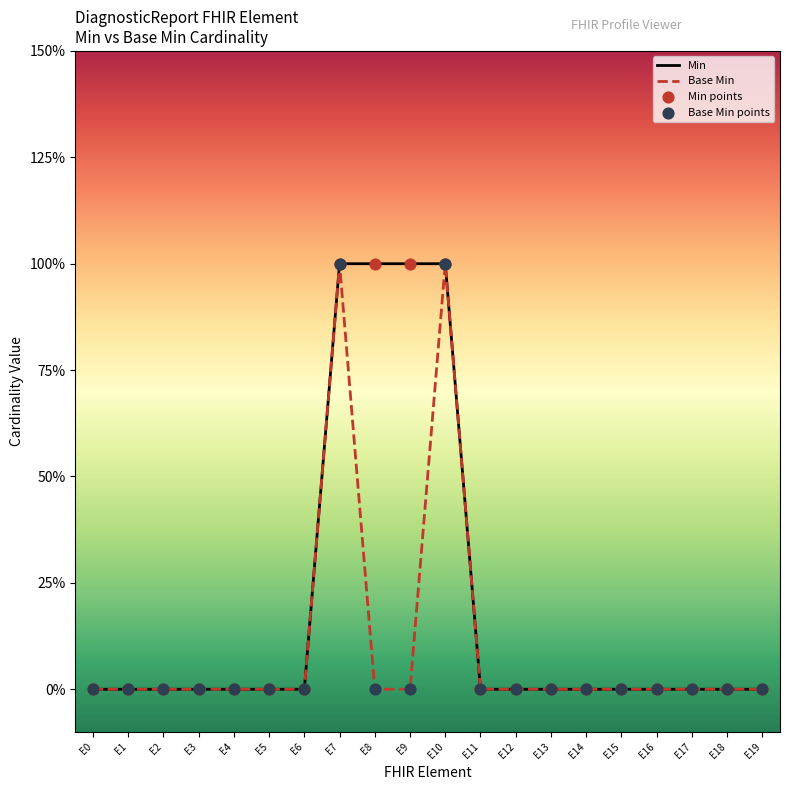

Is the value of Base Min points at E4 greater than the value of Base Min at E15?

No